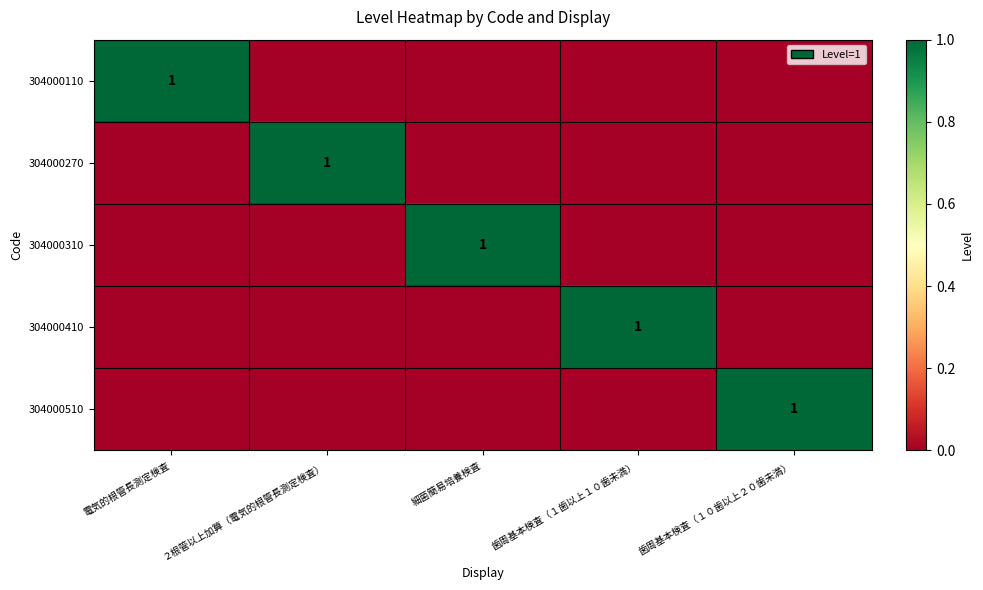

At which label does 304000510 reach its minimum?

電気的根管長測定検査